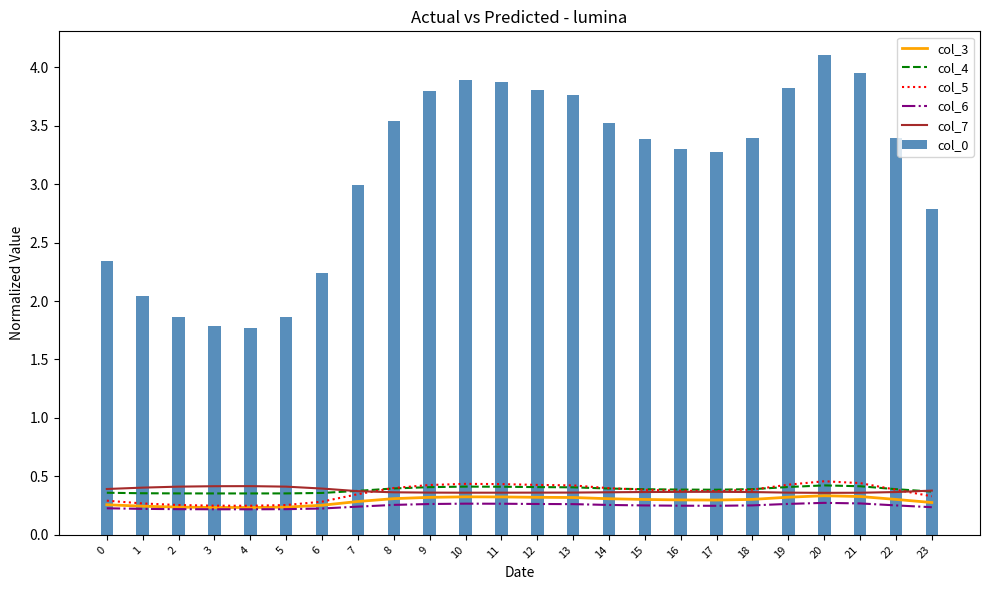

What is the difference between the col_7 values at 21 and 3?

0.1